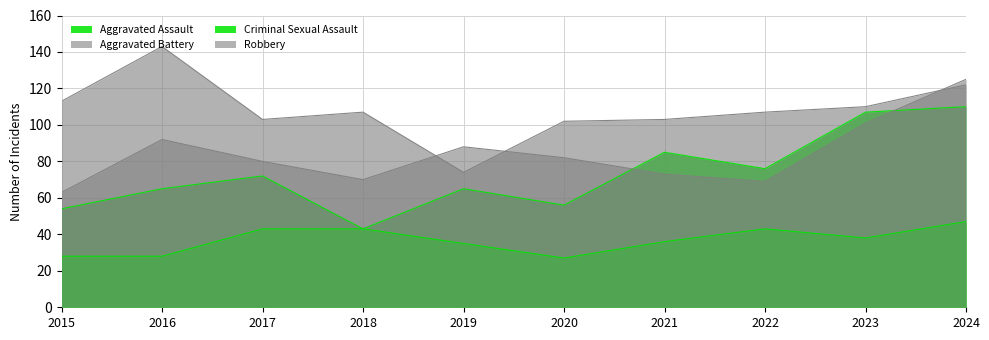

At 2023, list the series in order from smallest to largest.

Criminal Sexual Assault, Aggravated Battery, Aggravated Assault, Robbery